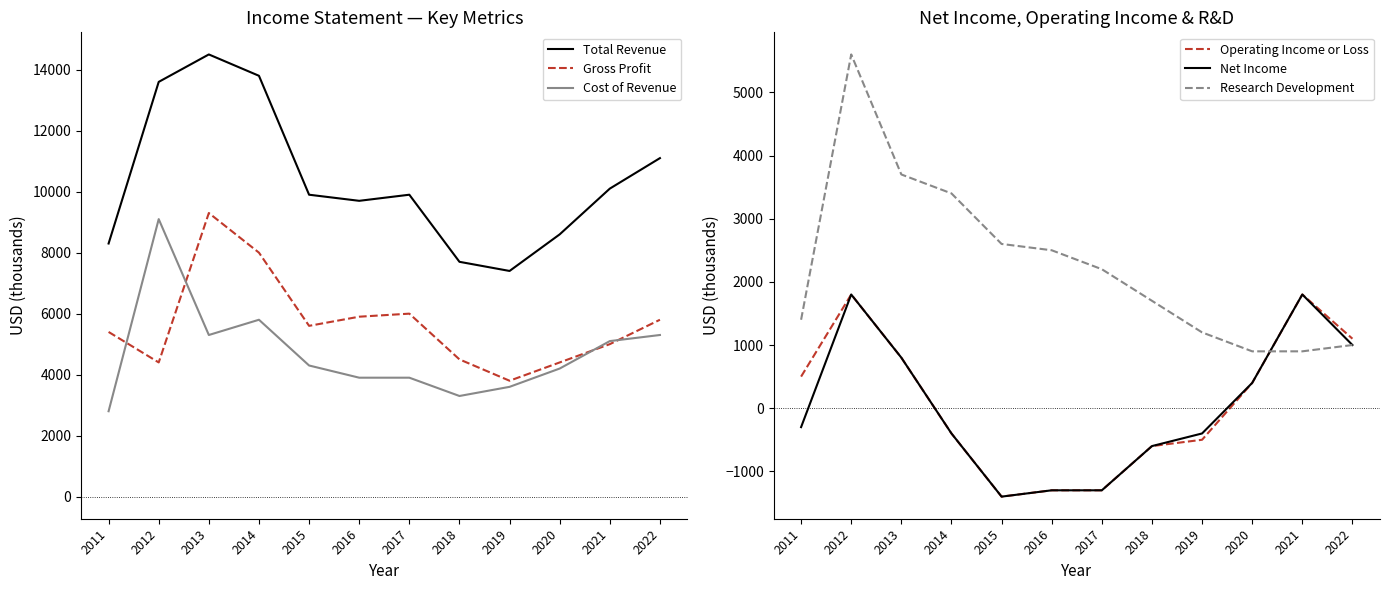

How many lines are shown in the chart?

6